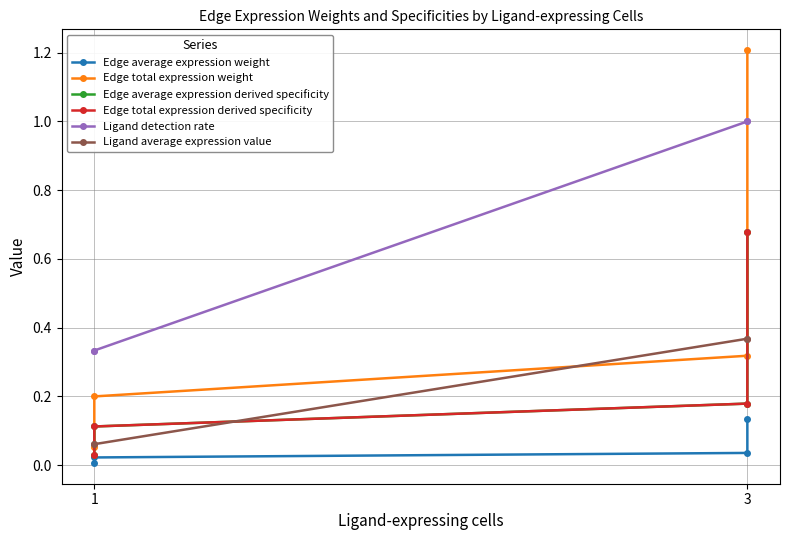

Count the number of data series in this chart.

6